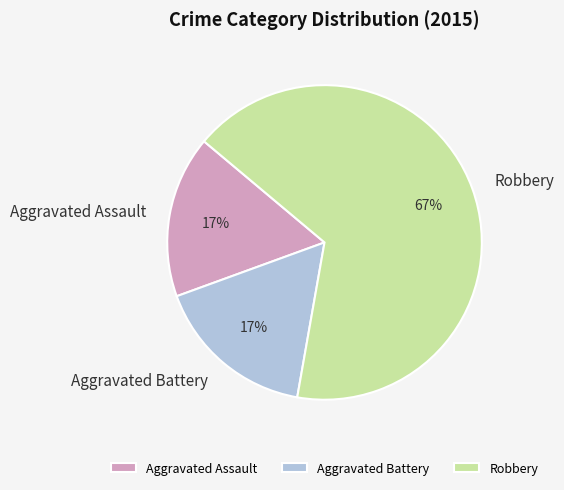

Combined, do Aggravated Battery and Aggravated Assault account for over 50%?

No